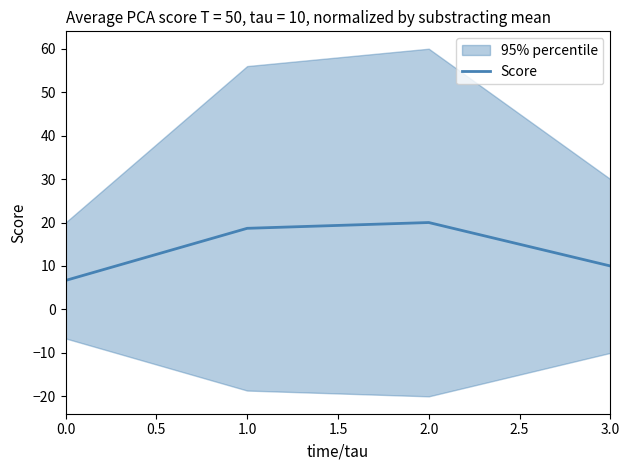

How many points are higher than both their immediate neighbors (excluding endpoints)?

1